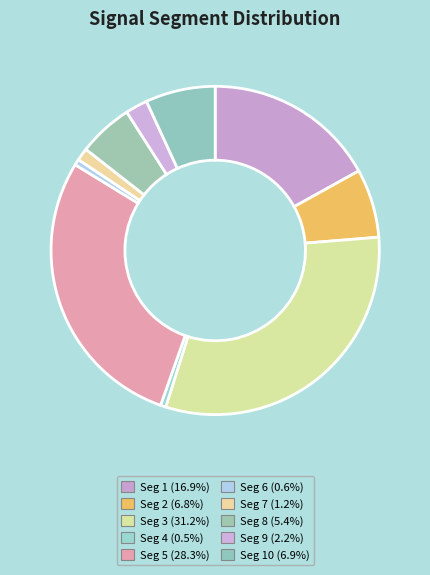

Rank the categories by value from lowest to highest.

signal segment 4, signal segment 6, signal segment 7, signal segment 9, signal segment 8, signal segment 2, signal segment 10, signal segment 1, signal segment 5, signal segment 3